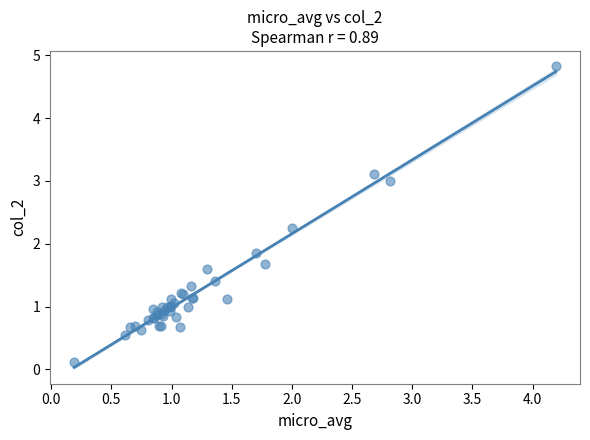

What Y value in the scatter plot is closest to 2?

1.8